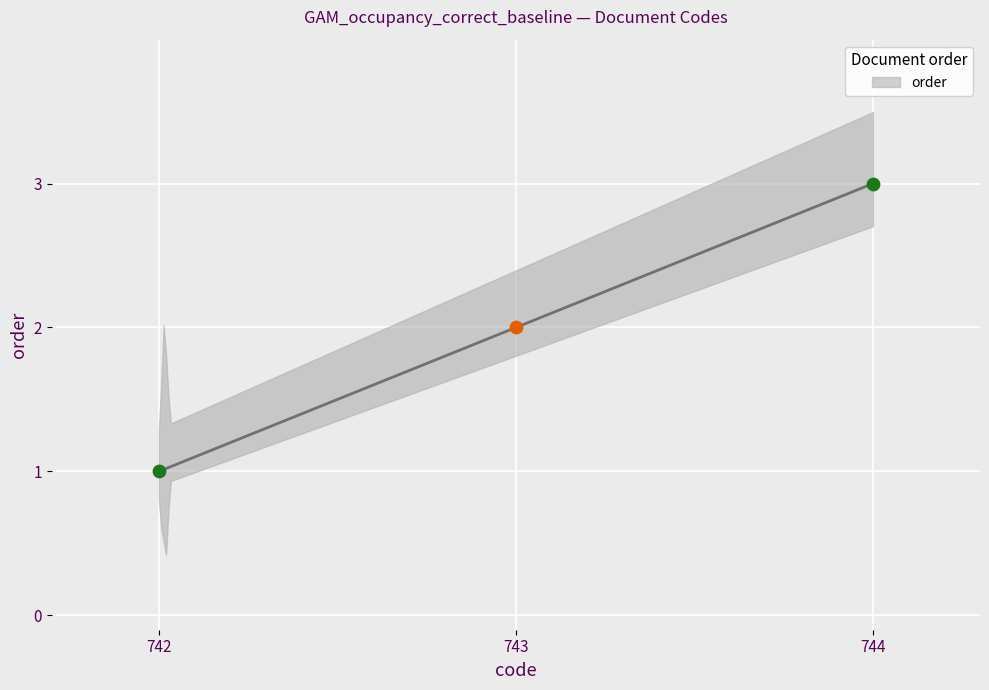

What is the change in value from 743 to 744?

+1